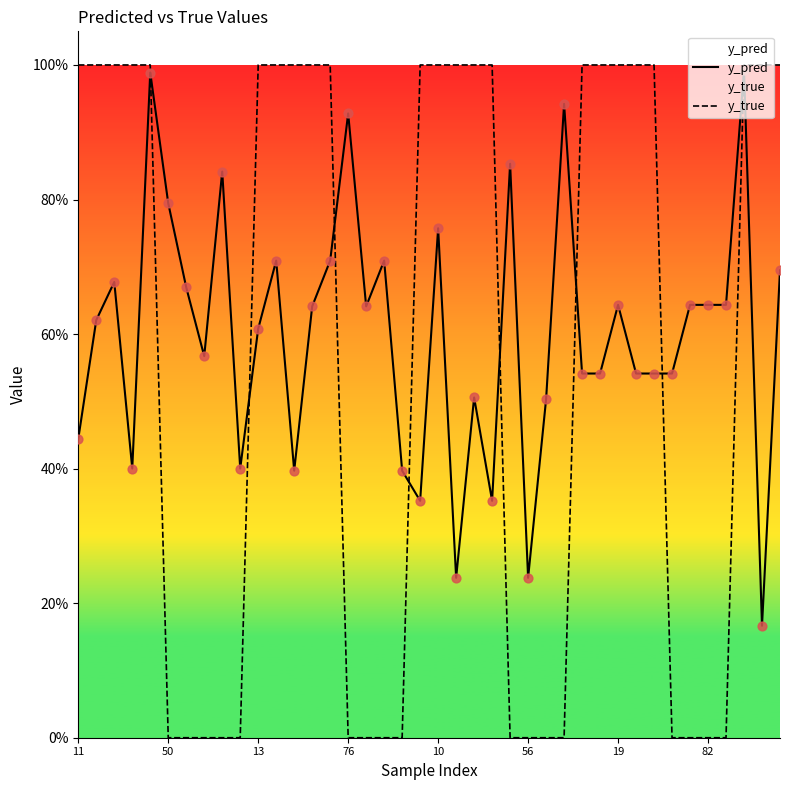

What are all the series names shown in the legend?

y_pred, y_true